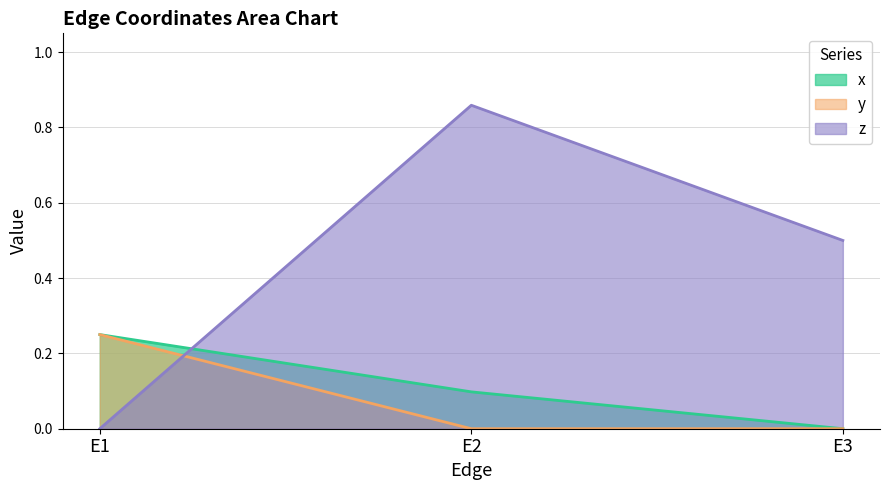

True or false: x has a value of 0.1 at E3.

False